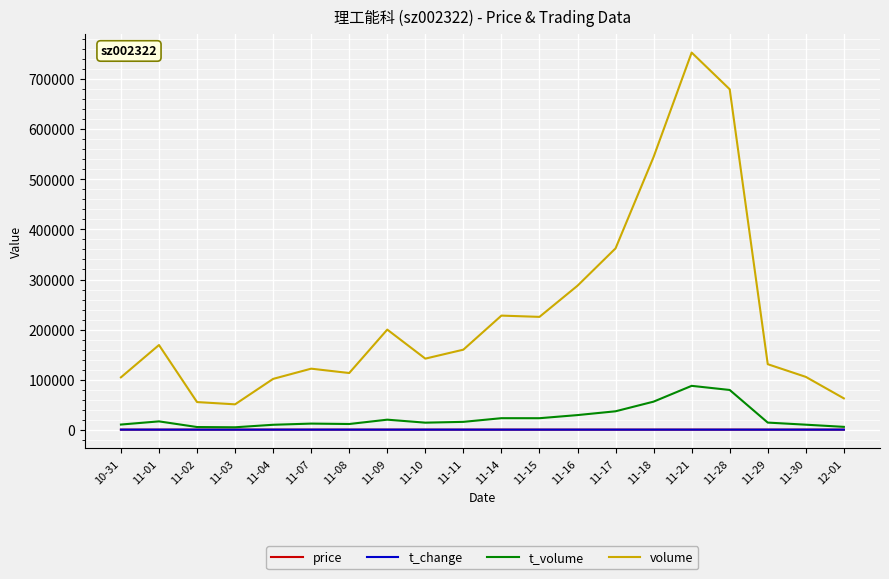

True or false: t_volume and volume cross at least once.

False